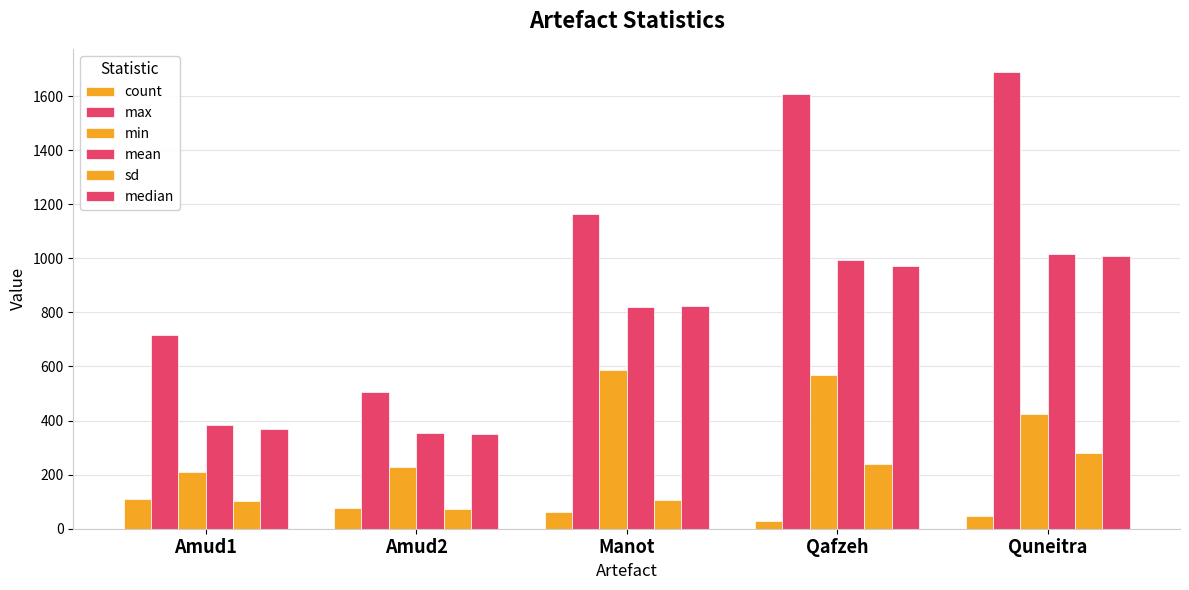

What is the minimum value shown in the chart?

27.0